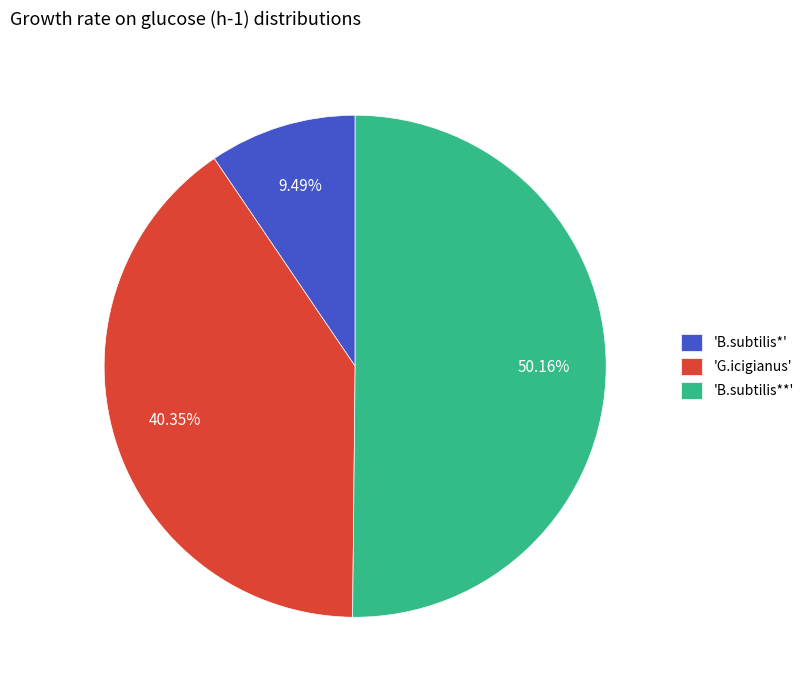

How many segments does this pie chart have?

3